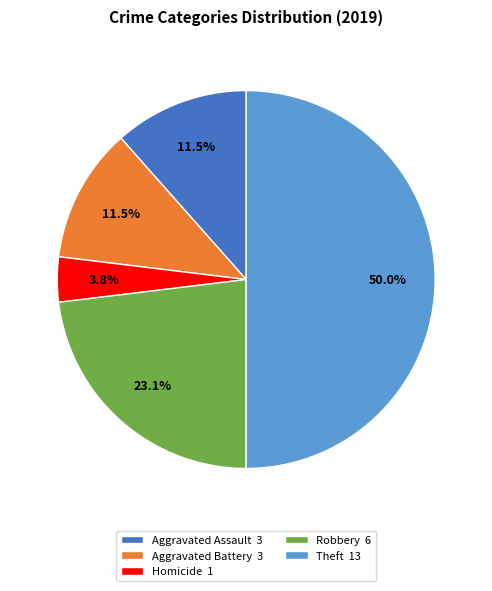

Between Theft 13 and Robbery 6, which is larger?

Theft 13